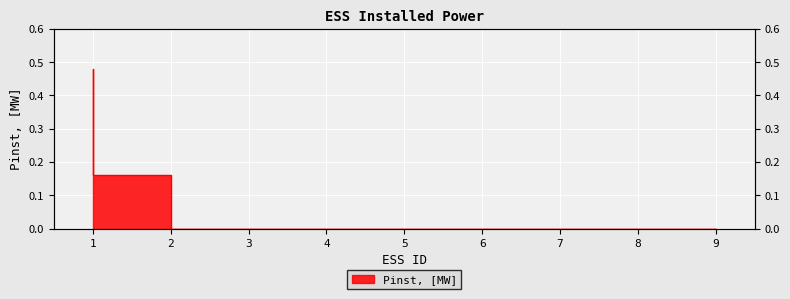

What is the sum of the values at 6 and 1?

0.5